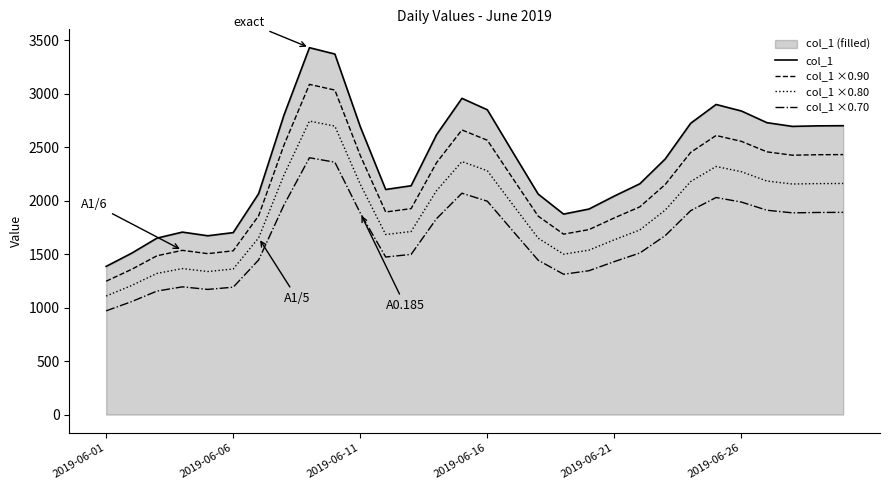

How many categories are shown in the chart?

30